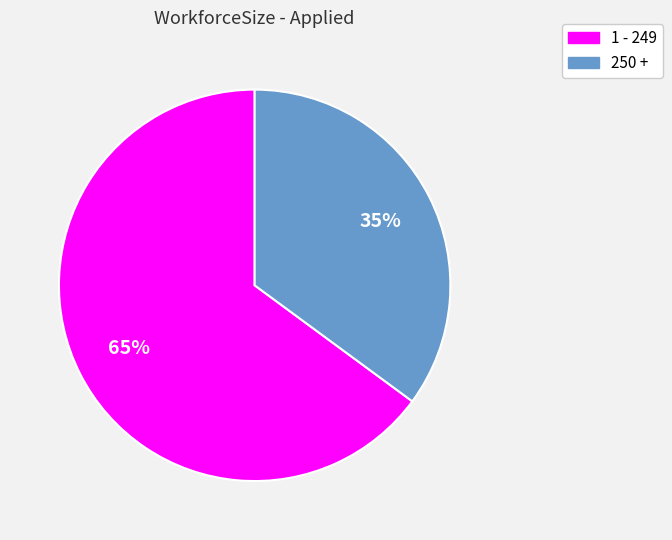

Count the number of slices in the pie.

2